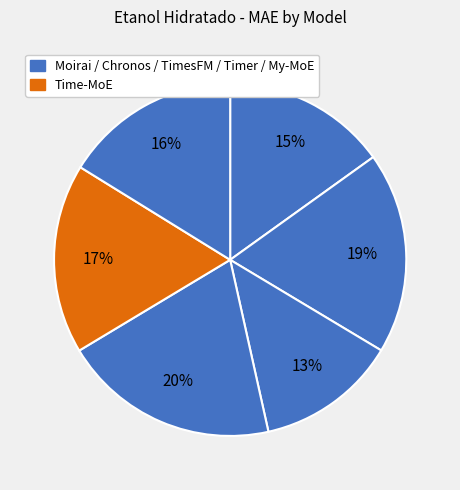

How many segments does this pie chart have?

6